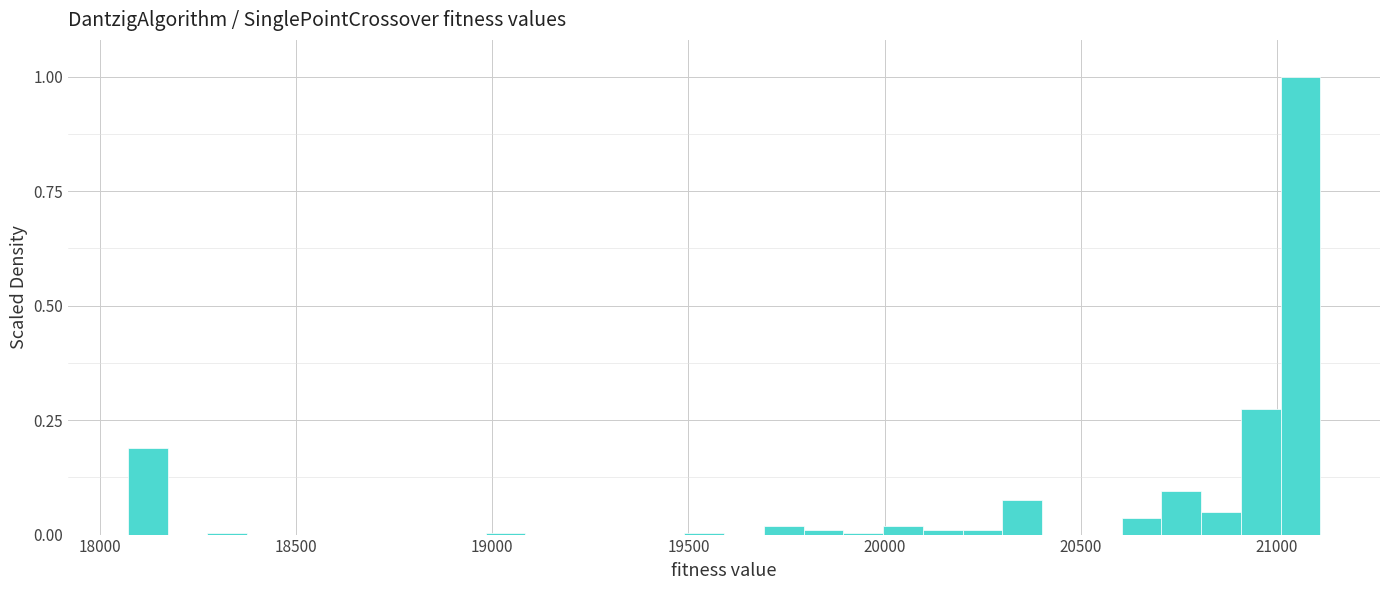

Read against the x-axis, roughly where is the centre of the tallest bar?

21050